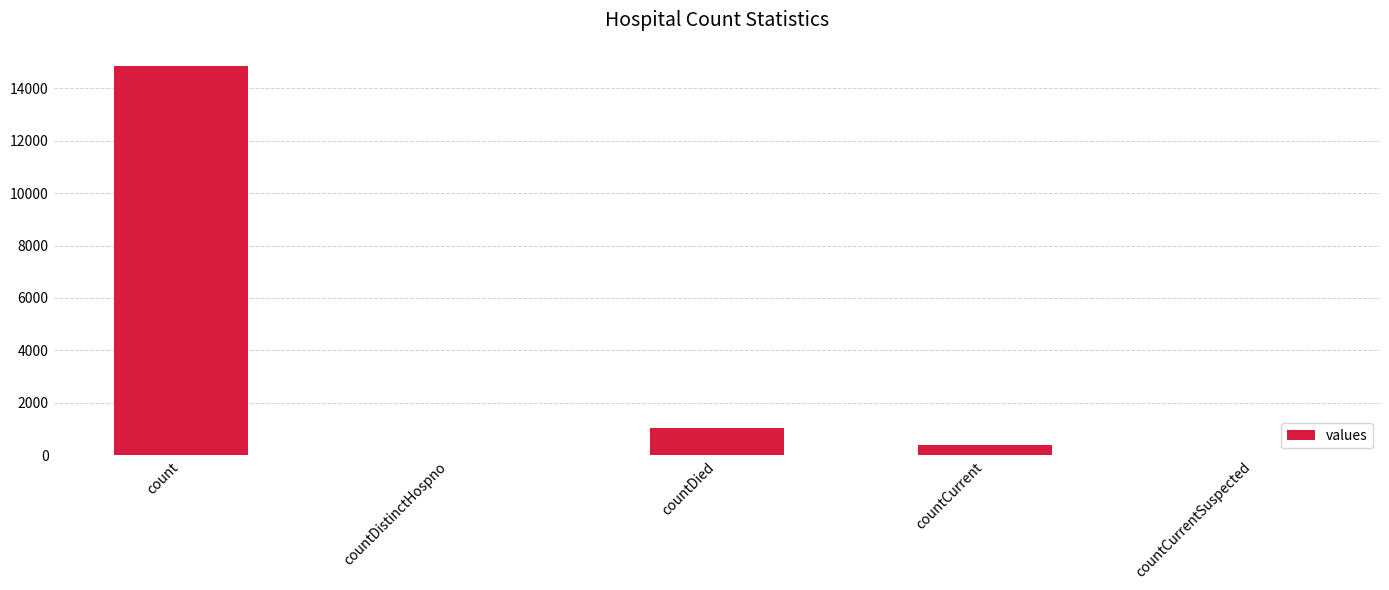

At which label does the data first exceed 383?

count